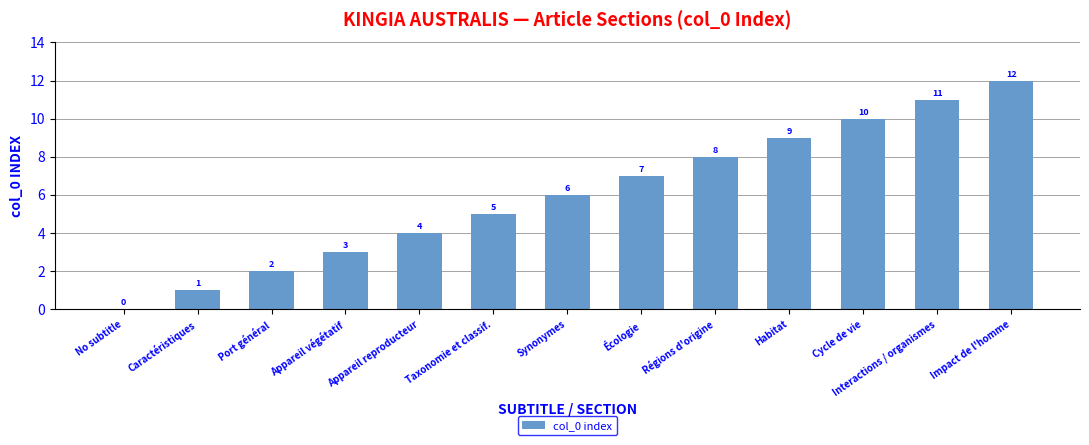

What is the change in value from Taxonomie et classif. to Écologie?

+2